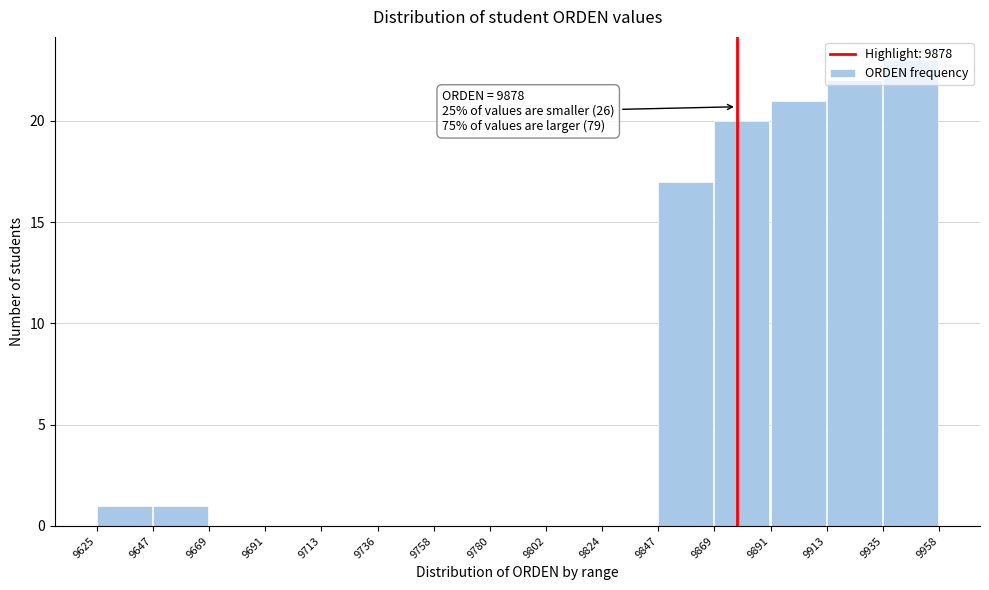

Which range on the x-axis has the tallest bar?

9935 to 9958